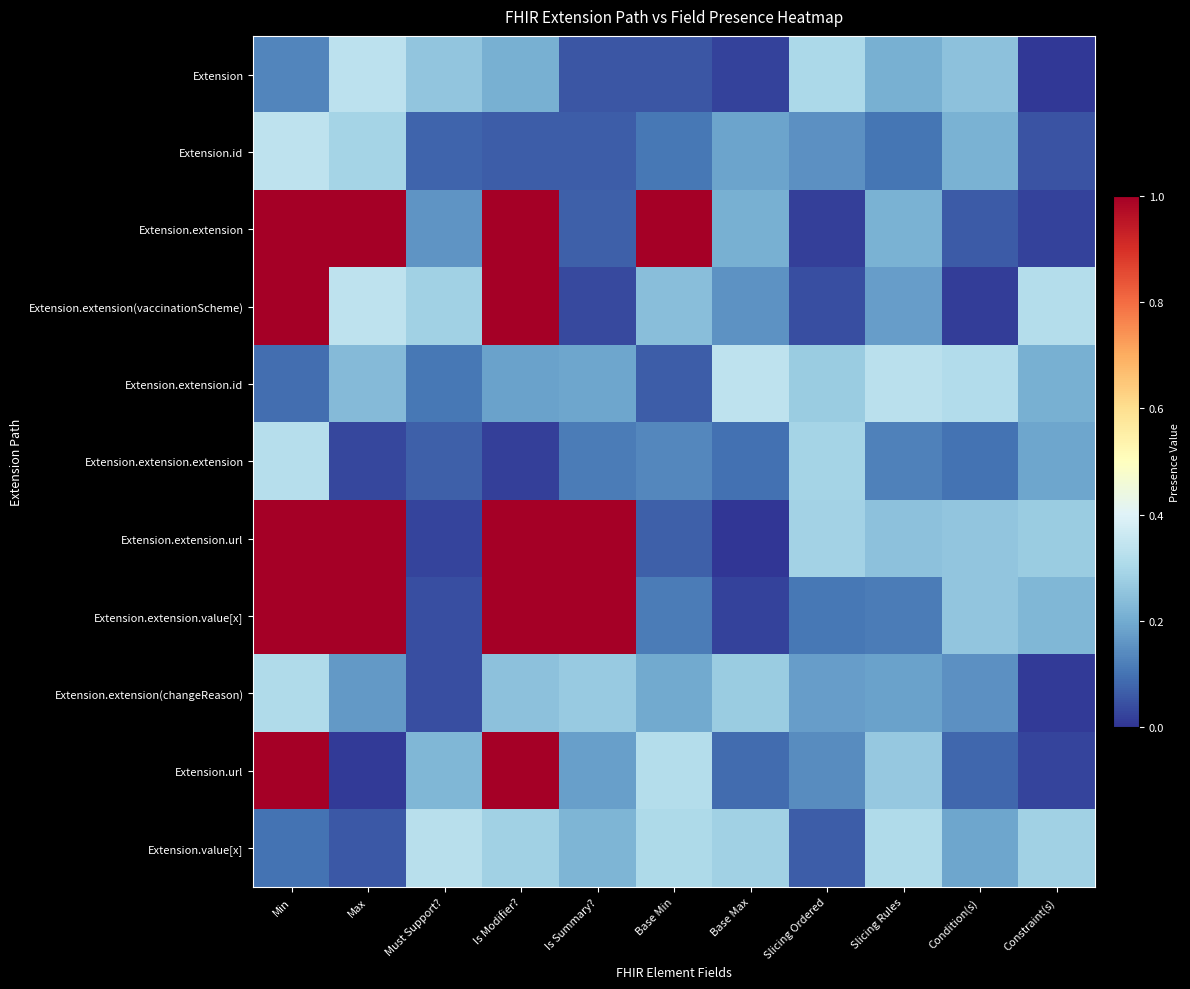

Reading left to right, transcribe all the data shown in this chart.

Extension: Min=0.1	Max=0.3	Must Support?=0.3	Is Modifier?=0.2	Is Summary?=0.1	Base Min=0.1	Base Max=0.0	Slicing Ordered=0.3	Slicing Rules=0.2	Condition(s)=0.2	Constraint(s)=0.0
Extension.id: Min=0.3	Max=0.3	Must Support?=0.1	Is Modifier?=0.1	Is Summary?=0.1	Base Min=0.1	Base Max=0.2	Slicing Ordered=0.2	Slicing Rules=0.1	Condition(s)=0.2	Constraint(s)=0.0
Extension.extension: Min=1.0	Max=1.0	Must Support?=0.2	Is Modifier?=1.0	Is Summary?=0.1	Base Min=1.0	Base Max=0.2	Slicing Ordered=0.0	Slicing Rules=0.2	Condition(s)=0.1	Constraint(s)=0.0
Extension.extension(vaccinationScheme): Min=1.0	Max=0.3	Must Support?=0.3	Is Modifier?=1.0	Is Summary?=0.0	Base Min=0.2	Base Max=0.2	Slicing Ordered=0.0	Slicing Rules=0.2	Condition(s)=0.0	Constraint(s)=0.3
Extension.extension.id: Min=0.1	Max=0.2	Must Support?=0.1	Is Modifier?=0.2	Is Summary?=0.2	Base Min=0.1	Base Max=0.3	Slicing Ordered=0.3	Slicing Rules=0.3	Condition(s)=0.3	Constraint(s)=0.2
Extension.extension.extension: Min=0.3	Max=0.0	Must Support?=0.1	Is Modifier?=0.0	Is Summary?=0.1	Base Min=0.1	Base Max=0.1	Slicing Ordered=0.3	Slicing Rules=0.1	Condition(s)=0.1	Constraint(s)=0.2
Extension.extension.url: Min=1.0	Max=1.0	Must Support?=0.0	Is Modifier?=1.0	Is Summary?=1.0	Base Min=0.1	Base Max=0.0	Slicing Ordered=0.3	Slicing Rules=0.2	Condition(s)=0.3	Constraint(s)=0.3
Extension.extension.value[x]: Min=1.0	Max=1.0	Must Support?=0.0	Is Modifier?=1.0	Is Summary?=1.0	Base Min=0.1	Base Max=0.0	Slicing Ordered=0.1	Slicing Rules=0.1	Condition(s)=0.3	Constraint(s)=0.2
Extension.extension(changeReason): Min=0.3	Max=0.2	Must Support?=0.0	Is Modifier?=0.2	Is Summary?=0.3	Base Min=0.2	Base Max=0.3	Slicing Ordered=0.2	Slicing Rules=0.2	Condition(s)=0.1	Constraint(s)=0.0
Extension.url: Min=1.0	Max=0.0	Must Support?=0.2	Is Modifier?=1.0	Is Summary?=0.2	Base Min=0.3	Base Max=0.1	Slicing Ordered=0.1	Slicing Rules=0.3	Condition(s)=0.1	Constraint(s)=0.0
Extension.value[x]: Min=0.1	Max=0.1	Must Support?=0.3	Is Modifier?=0.3	Is Summary?=0.2	Base Min=0.3	Base Max=0.3	Slicing Ordered=0.1	Slicing Rules=0.3	Condition(s)=0.2	Constraint(s)=0.3